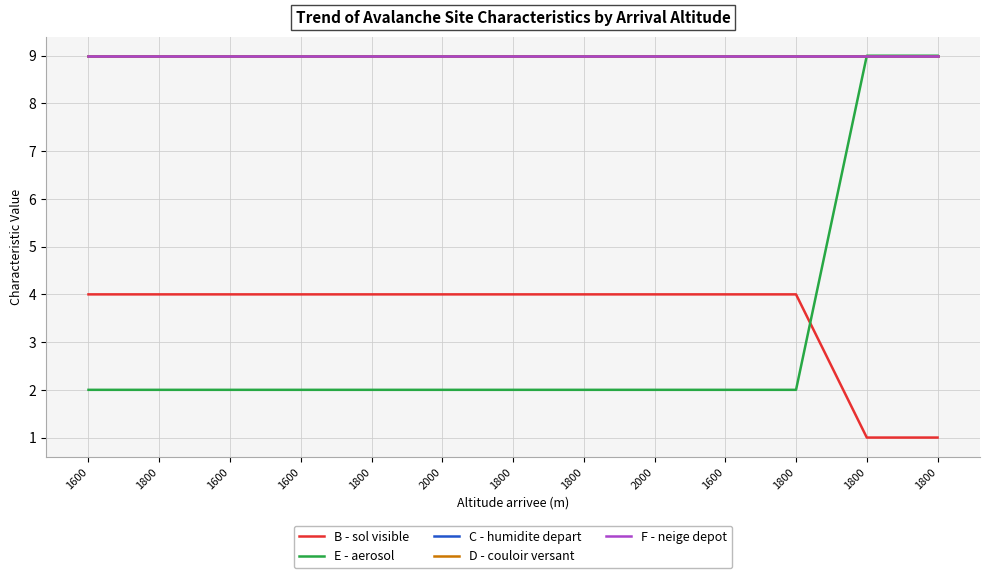

Does the chart have visible grid lines?

Yes